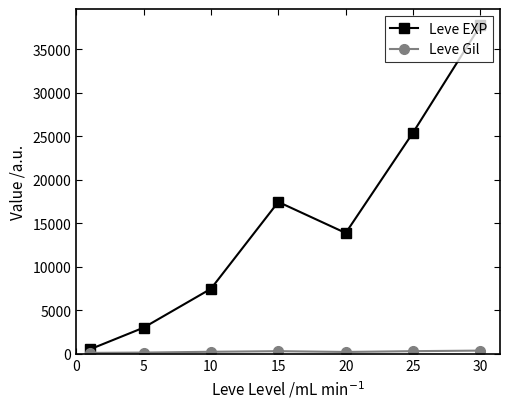

Does the chart display data point markers on the line(s)?

Yes